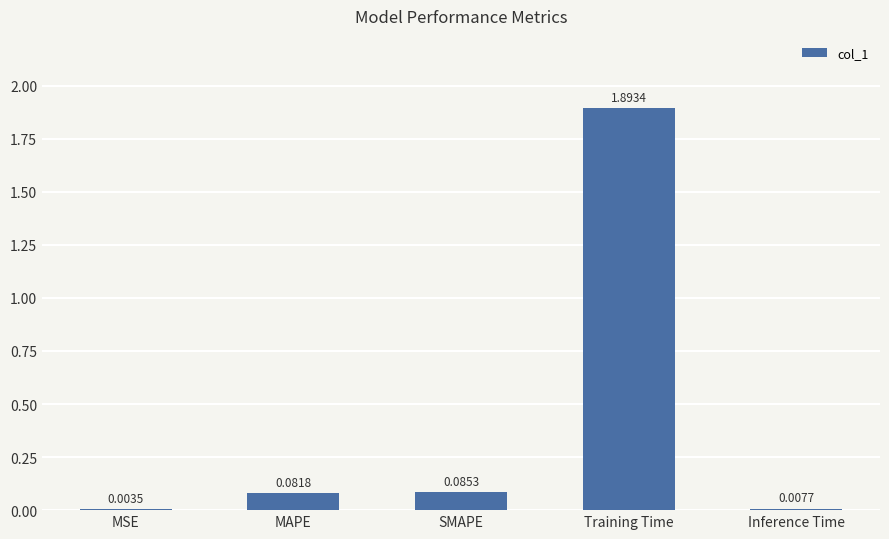

What is the sum of all values?

2.1